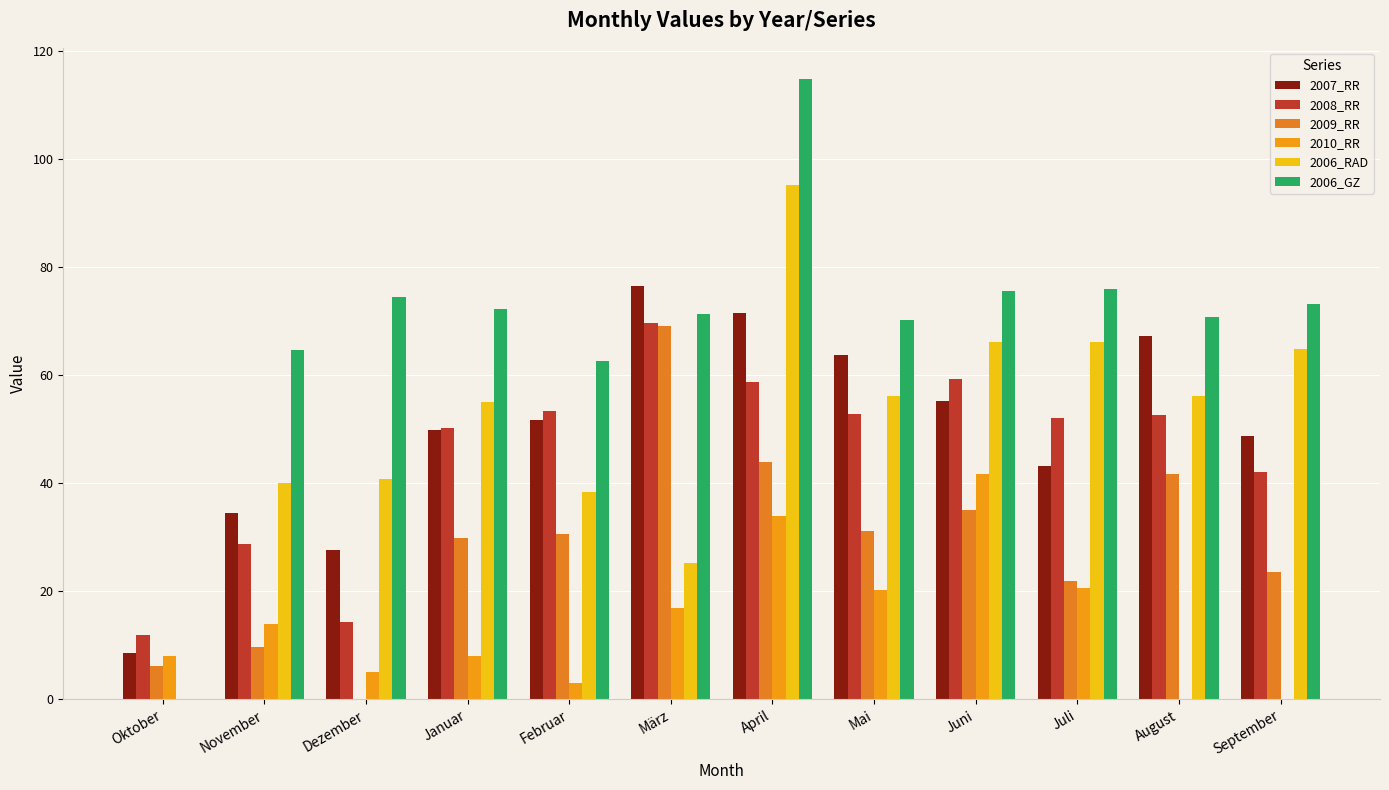

Which series has the widest spread of values?

2006_GZ